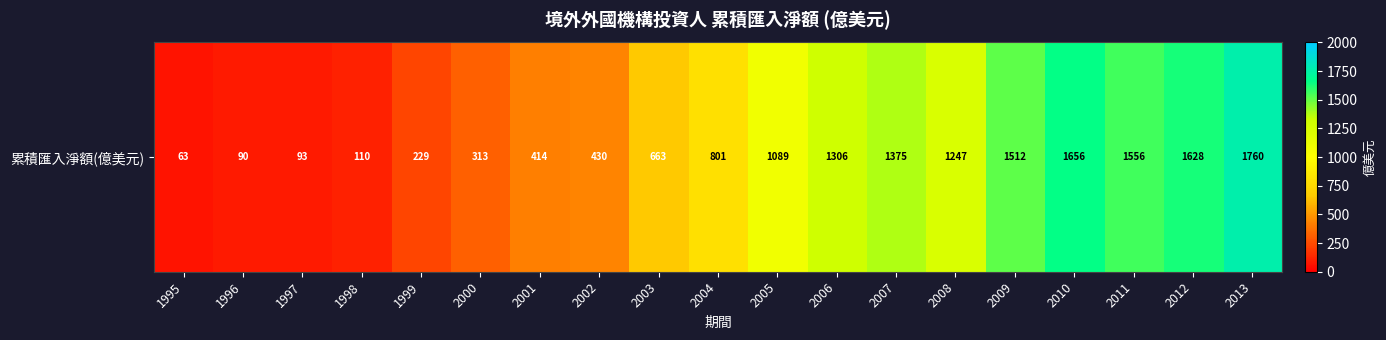

List the labels in order of value, smallest first.

1995, 1996, 1997, 1998, 1999, 2000, 2001, 2002, 2003, 2004, 2005, 2008, 2006, 2007, 2009, 2011, 2012, 2010, 2013